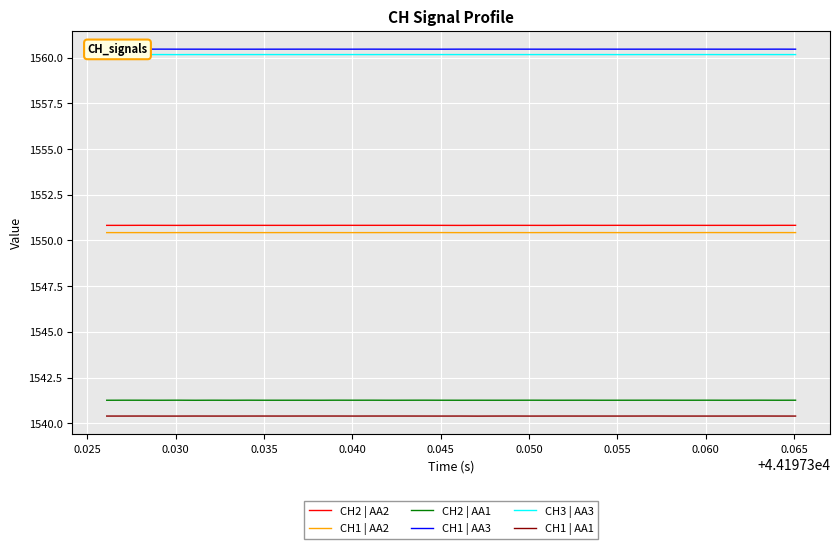

Does the chart display data point markers on the line(s)?

No